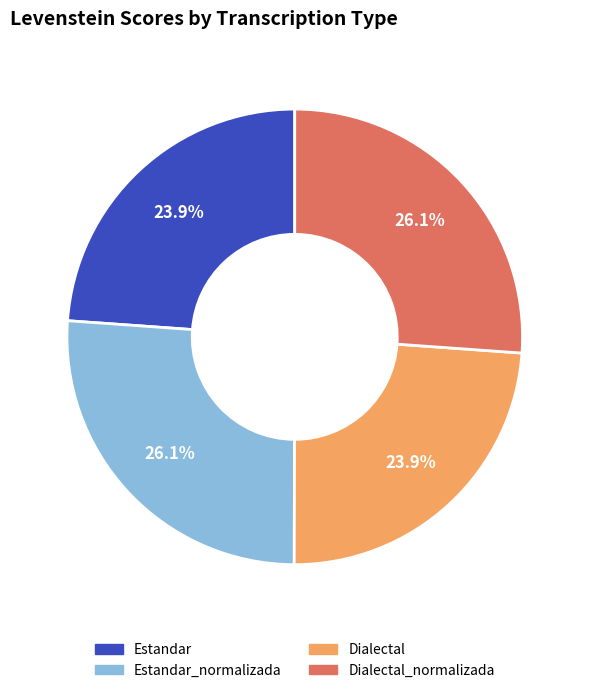

Is there any slice that represents more than half of the pie?

No